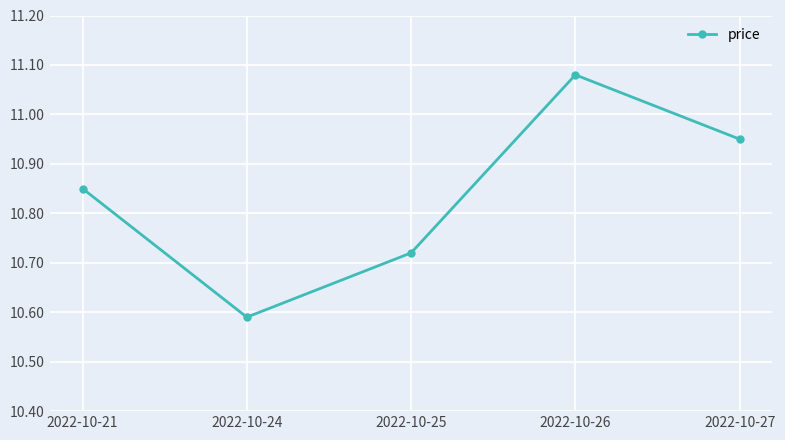

Between 2022-10-26 and 2022-10-25, which is larger?

2022-10-26